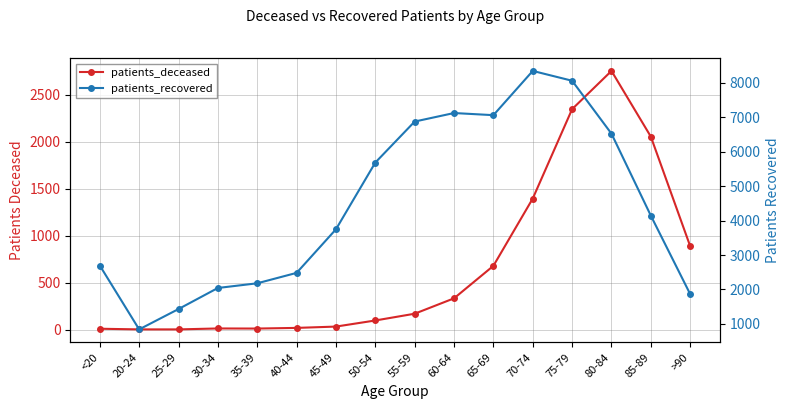

How many interior local valleys does the patients_recovered series have?

2